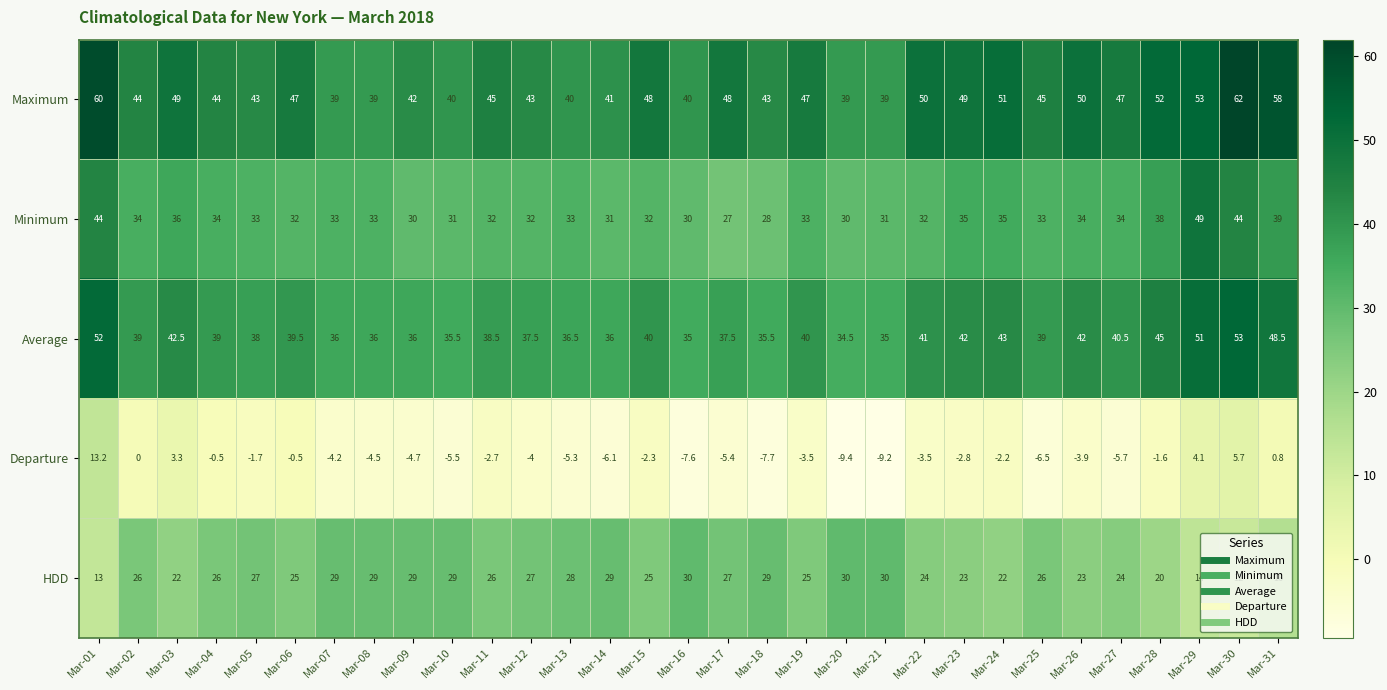

What is the spread (max minus min) of values at Mar-29?

48.9